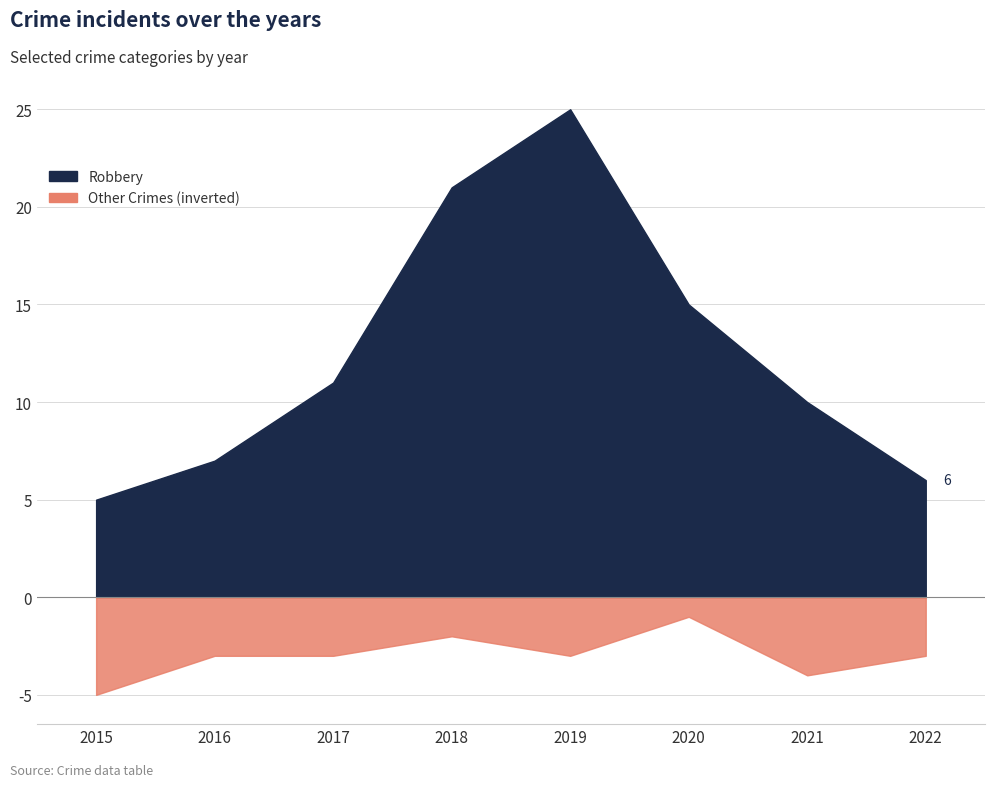

How many data points in Robbery are above 11?

3